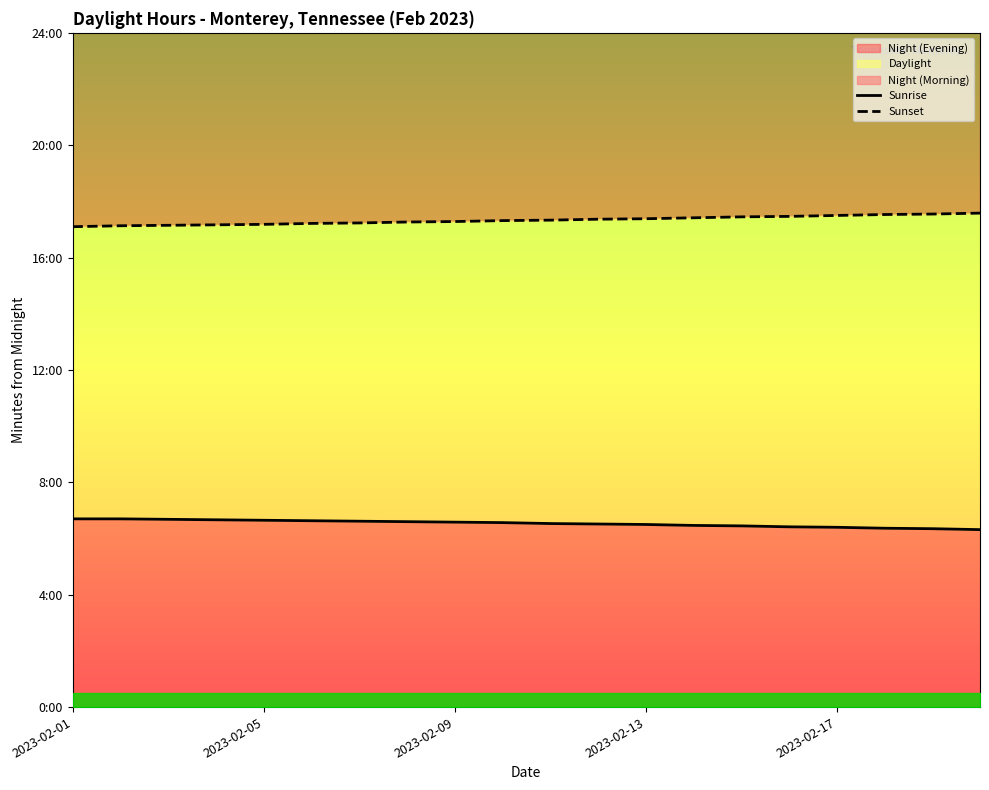

What is the approximate value of Sunset at 7, to the nearest 10?

1040